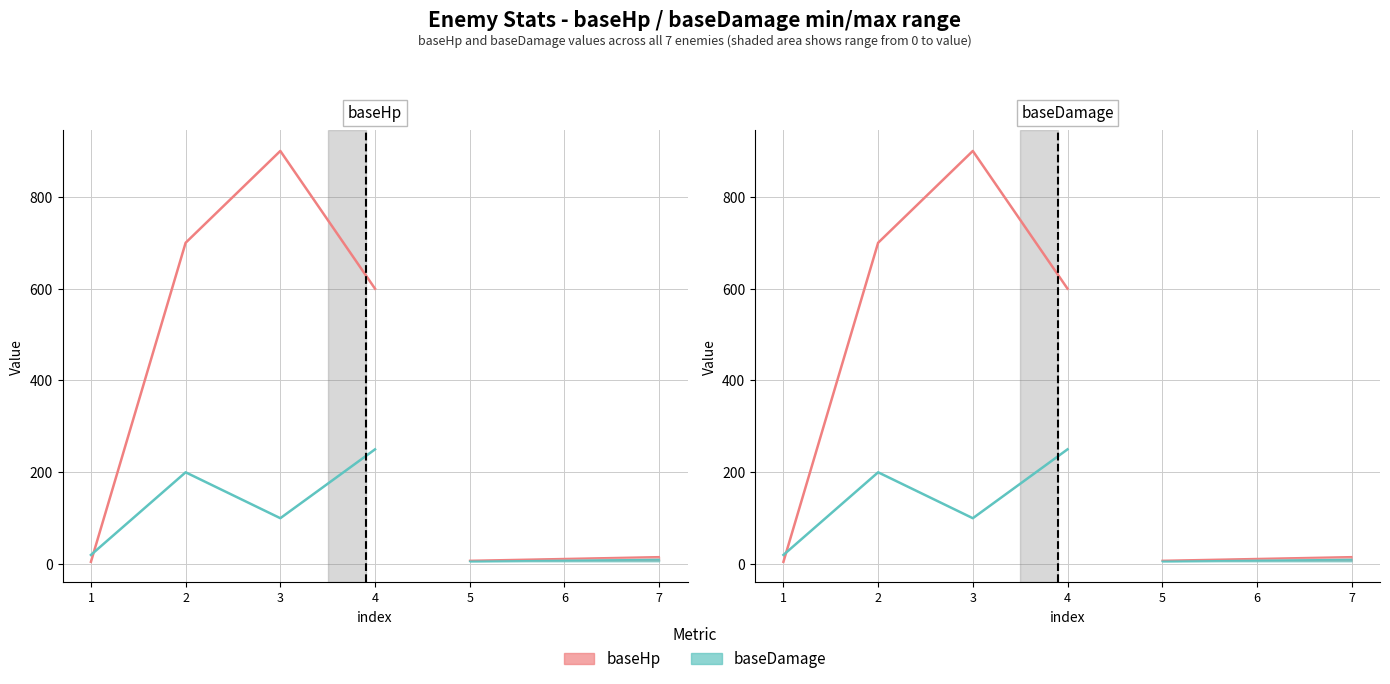

What is the difference between the highest and lowest values at 2?

500